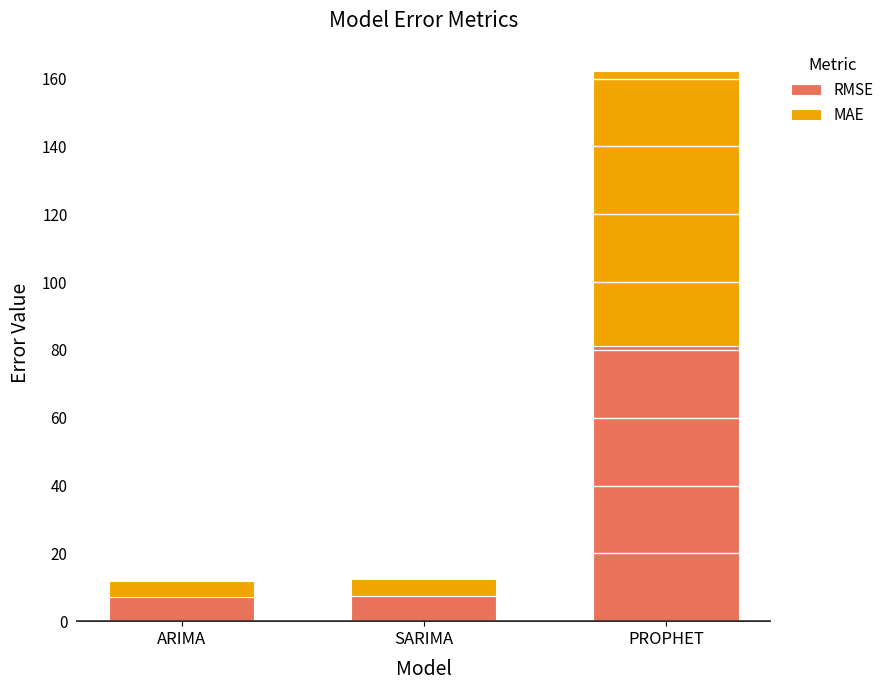

At which category is the sum across all series the highest?

PROPHET